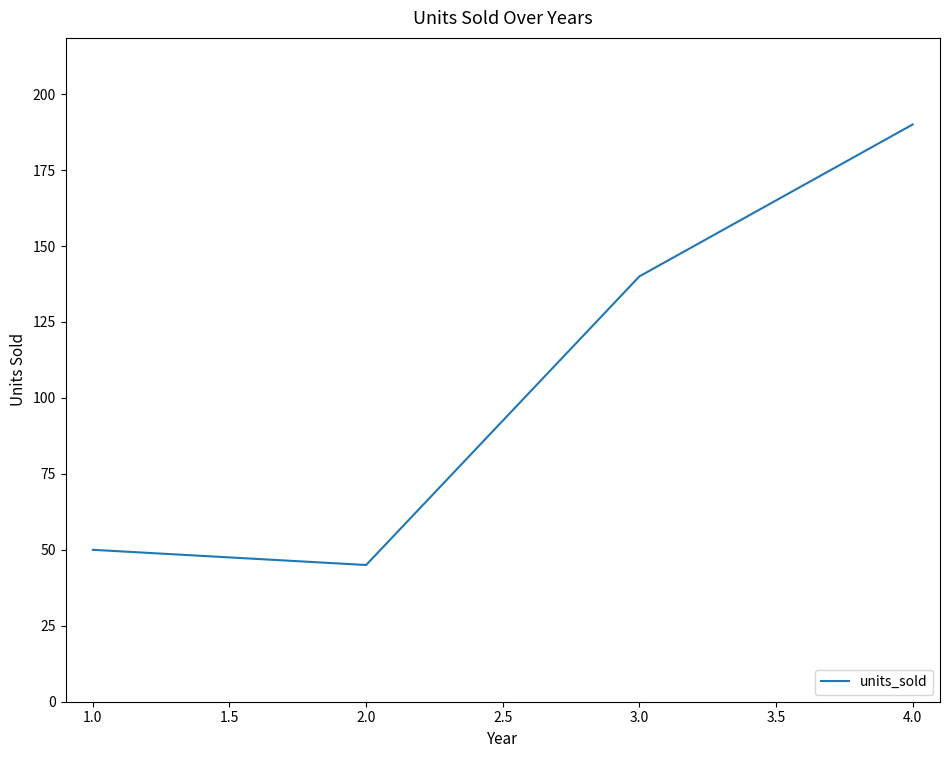

Which has a higher value, 3.0 or 1.0?

3.0